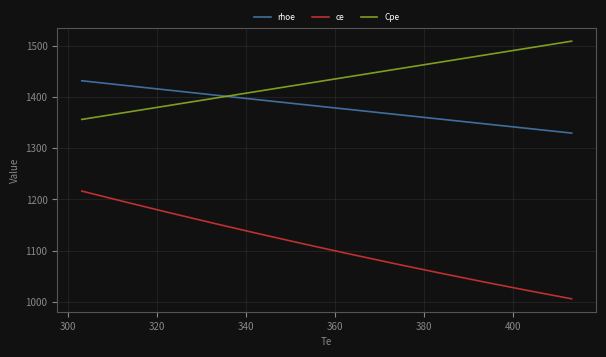

Is this an area chart (filled region under the line)?

No